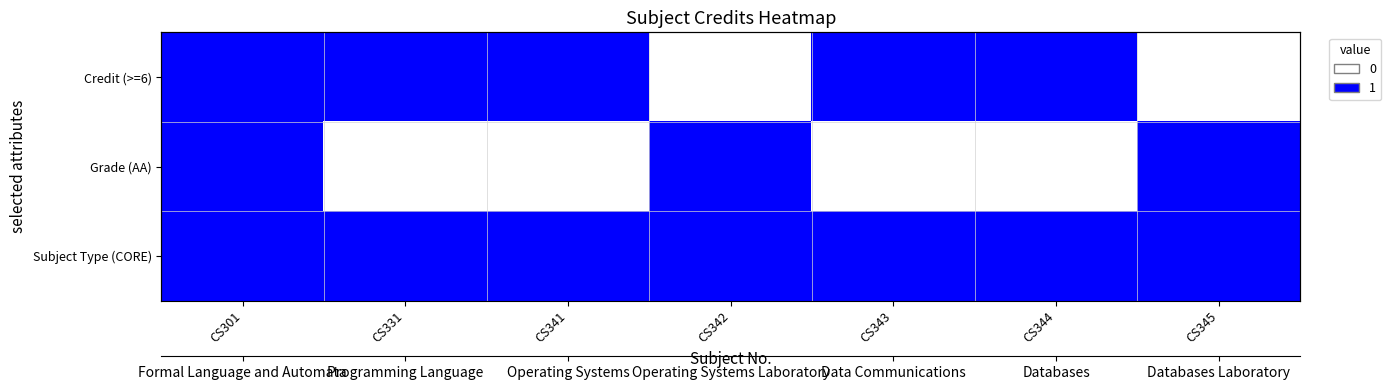

The Subject Type (CORE) series shows 0 at CS345. True or false?

False